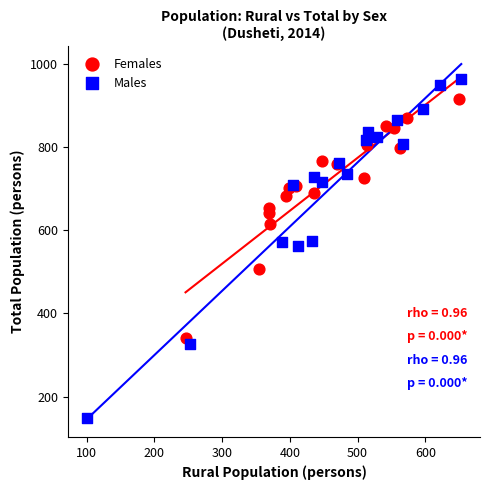

Which series reaches the maximum Y coordinate?

Males